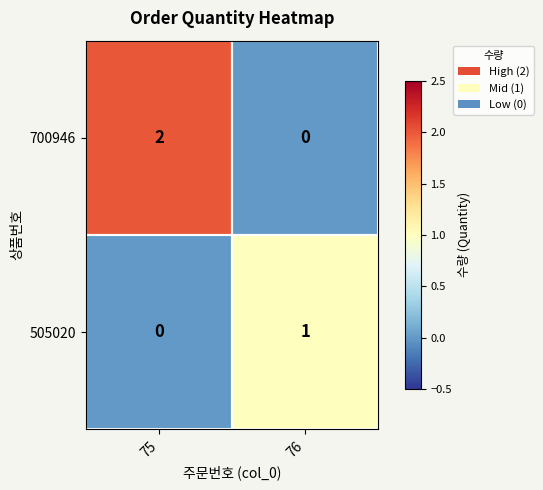

Which series has the largest total across all categories?

700946